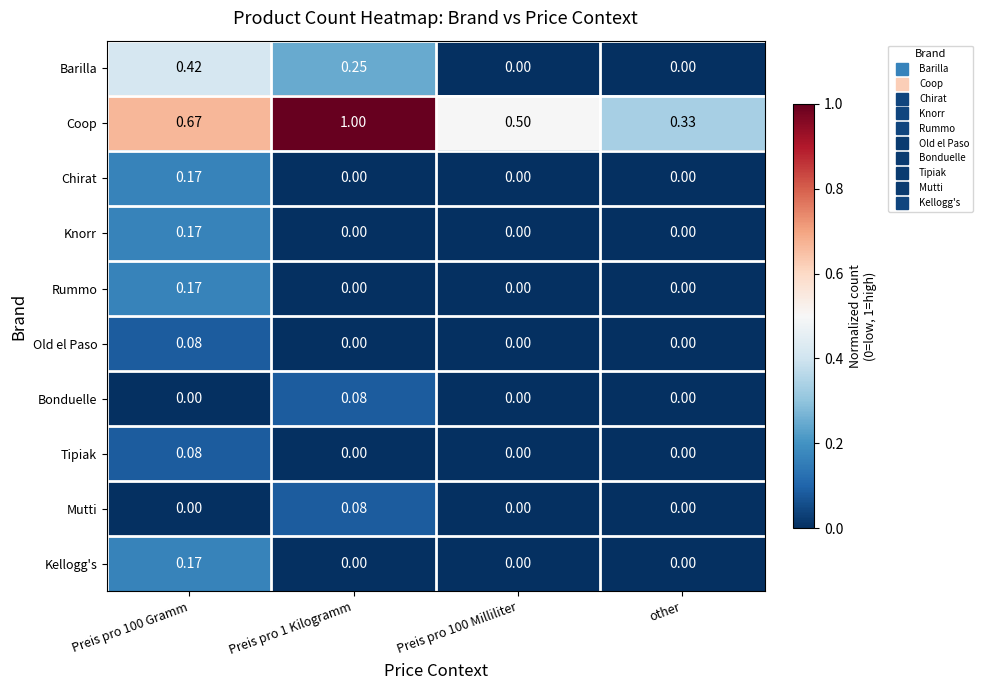

At how many categories does at least one series exceed 0?

4